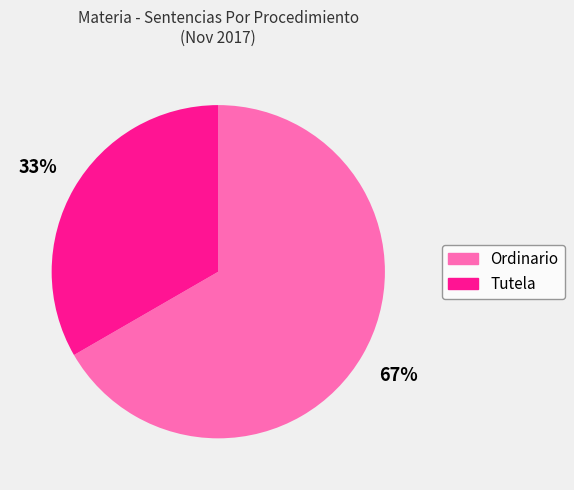

What is the largest slice in the pie chart?

Ordinario